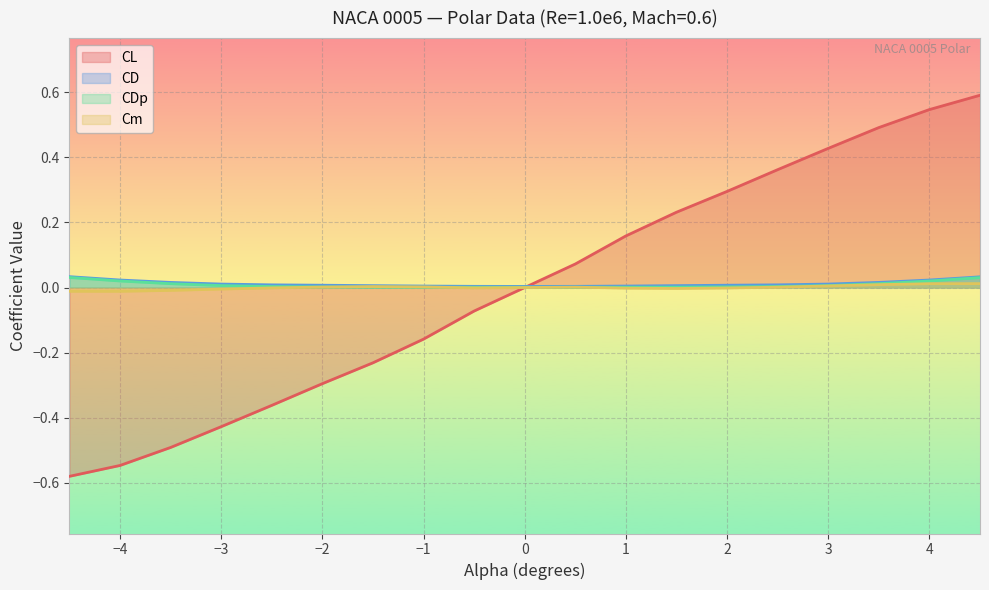

What is the maximum value shown in the chart?

0.6